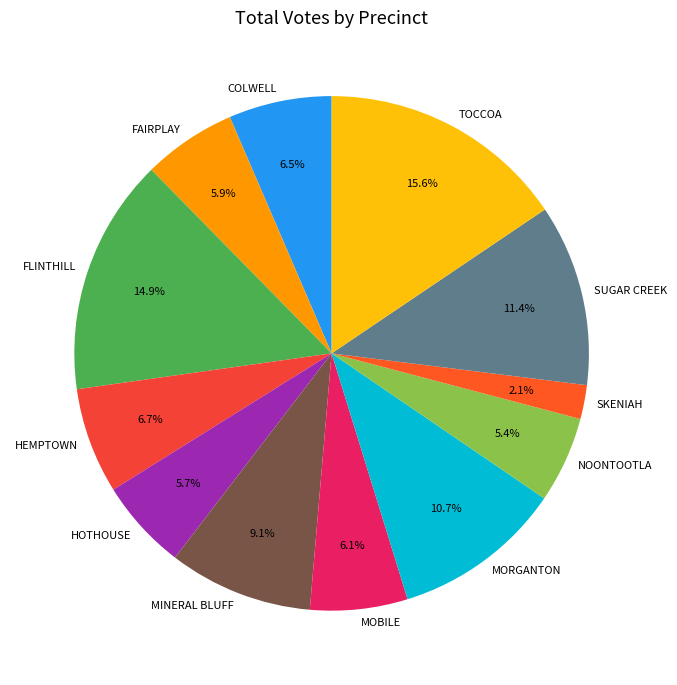

Which slice is the largest?

TOCCOA